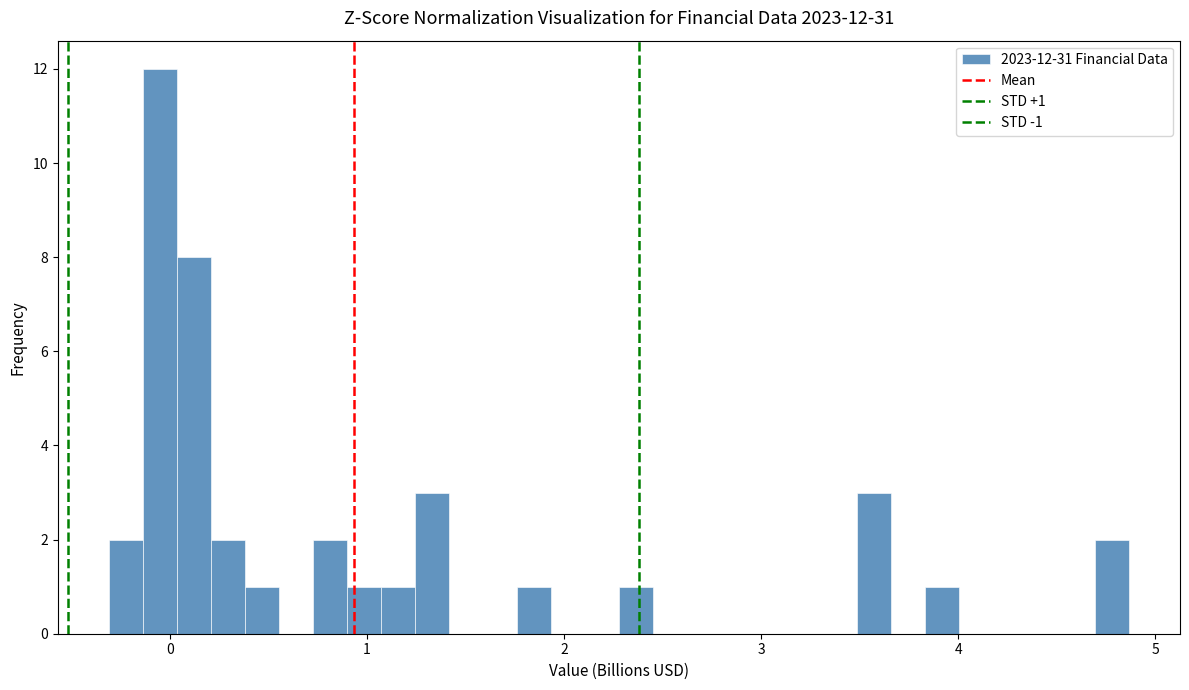

Around what value on the x-axis is the tallest bar? Give the approximate position of its centre, as read against the axis.

0.0